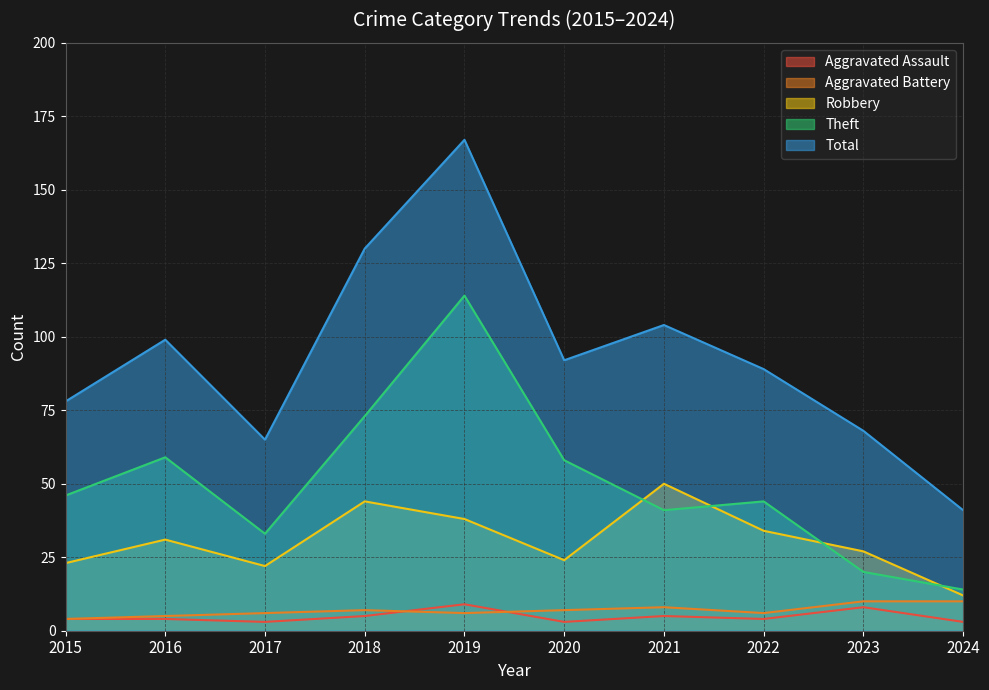

Count the number of data series in this chart.

5